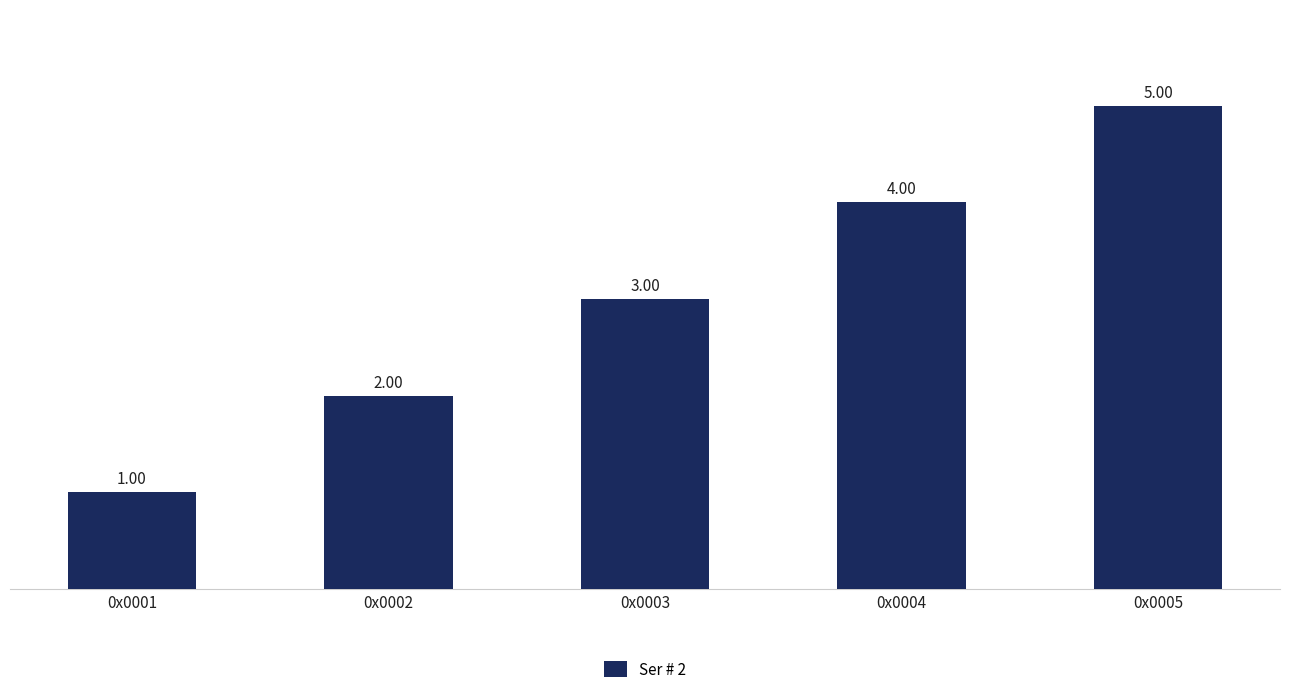

How many distinct data groups are displayed?

1